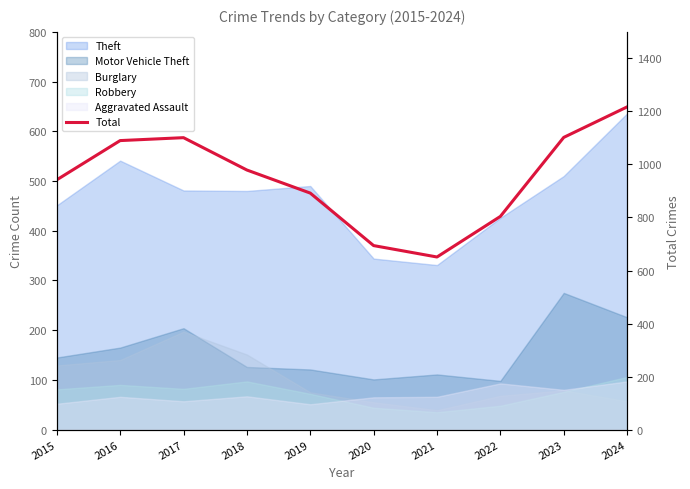

Rank the categories by value from highest to lowest.

2024, 2023, 2017, 2016, 2018, 2015, 2019, 2022, 2020, 2021